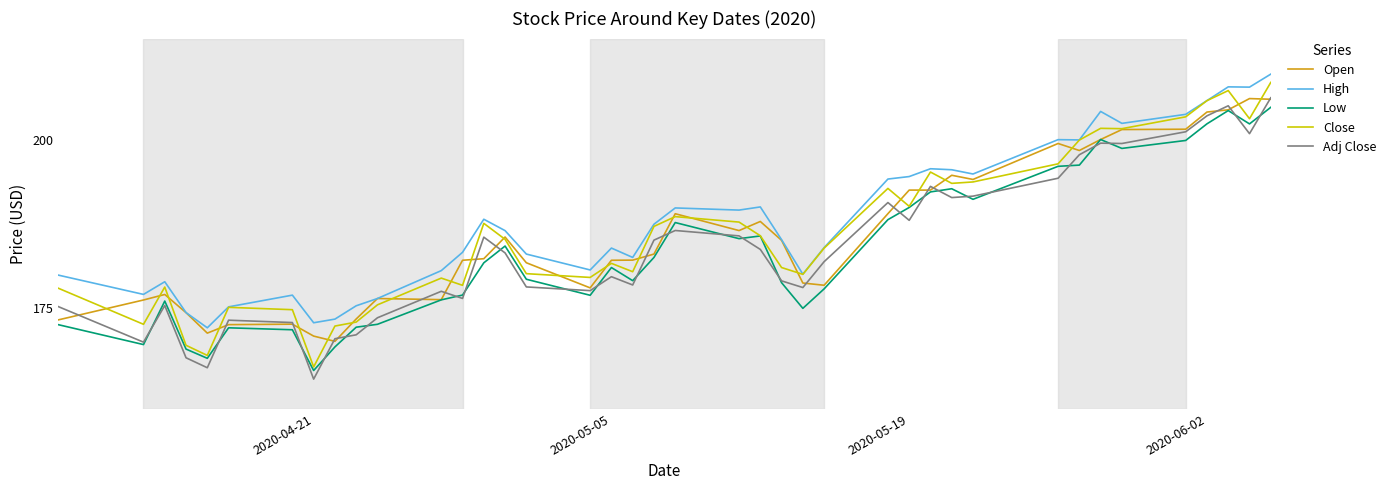

Which series has the widest spread of values?

Close